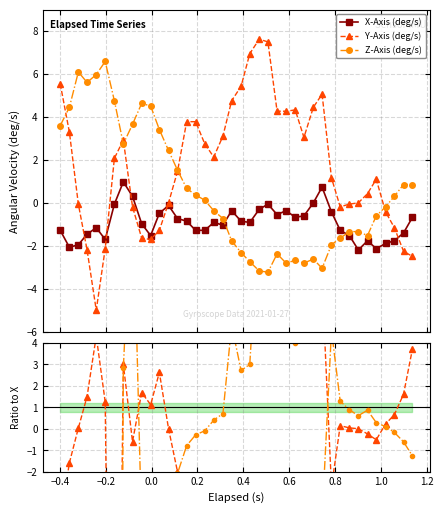

How many categories are shown in the chart?

40